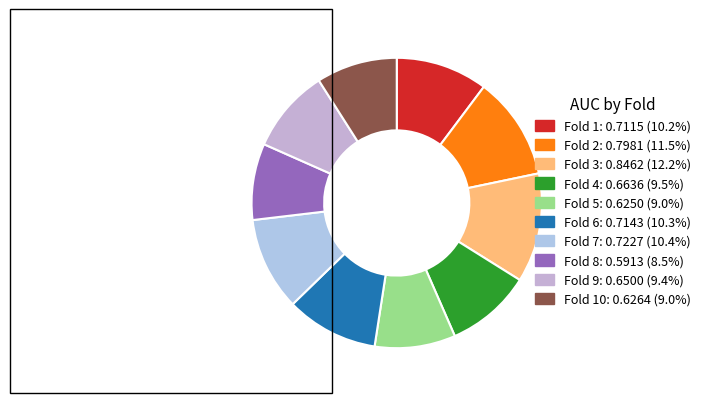

How many segments does this pie chart have?

10